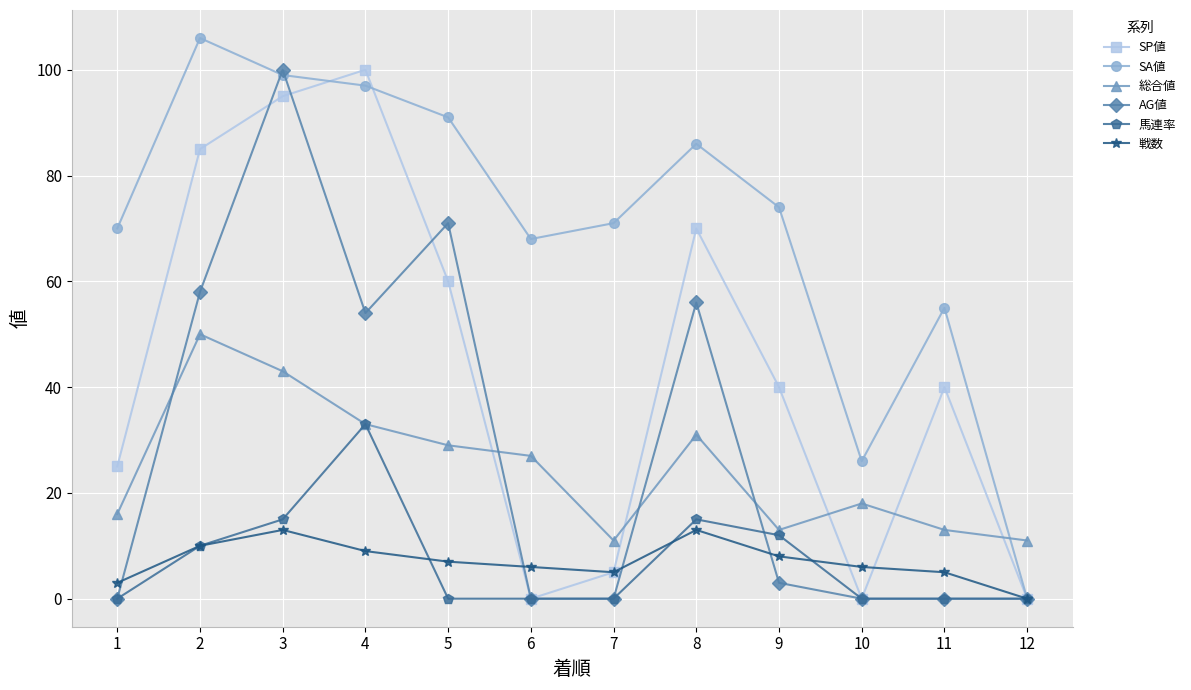

Count the number of categories in the chart.

12